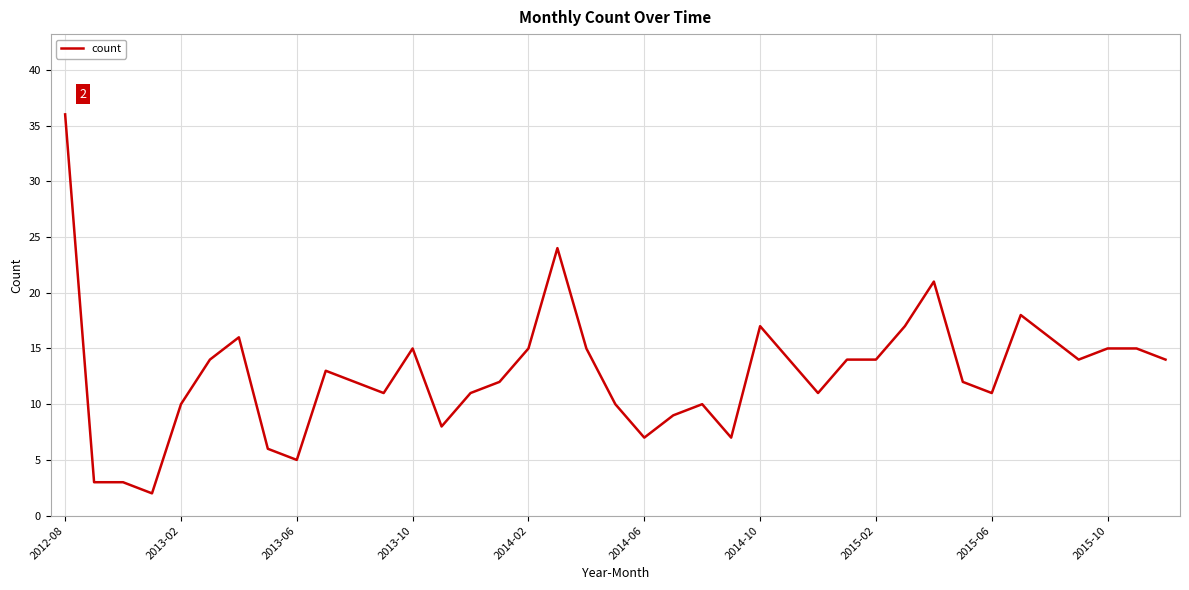

What is the difference between the maximum and minimum values?

34